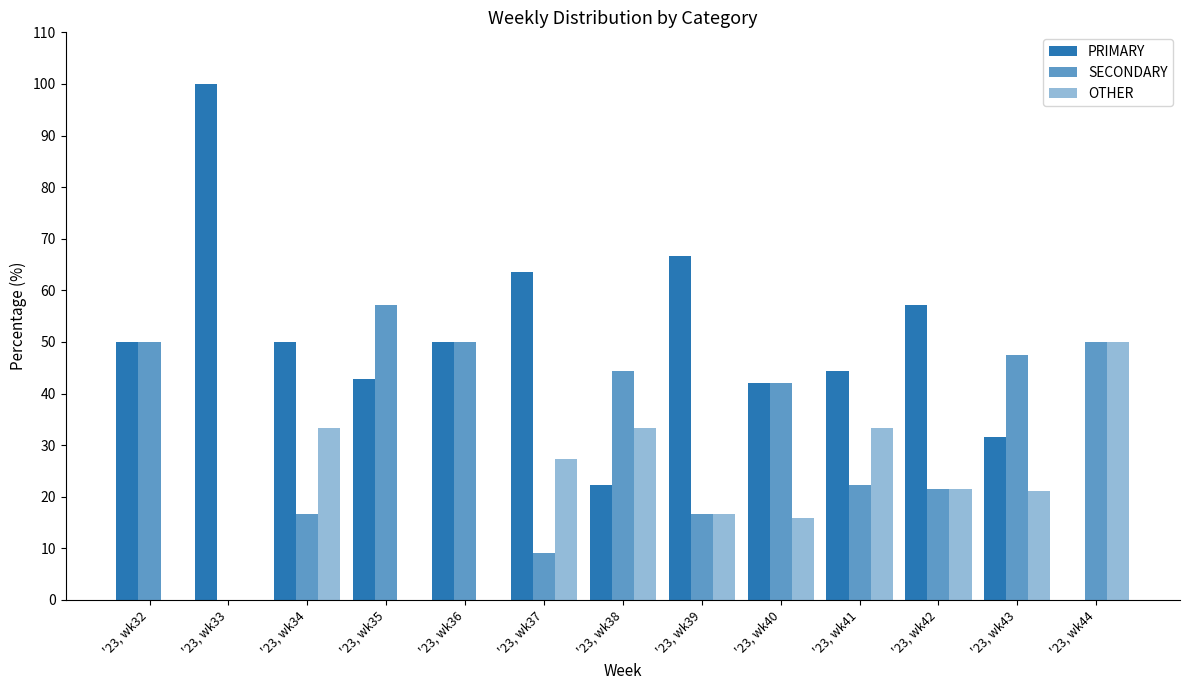

How many distinct data groups are displayed?

3